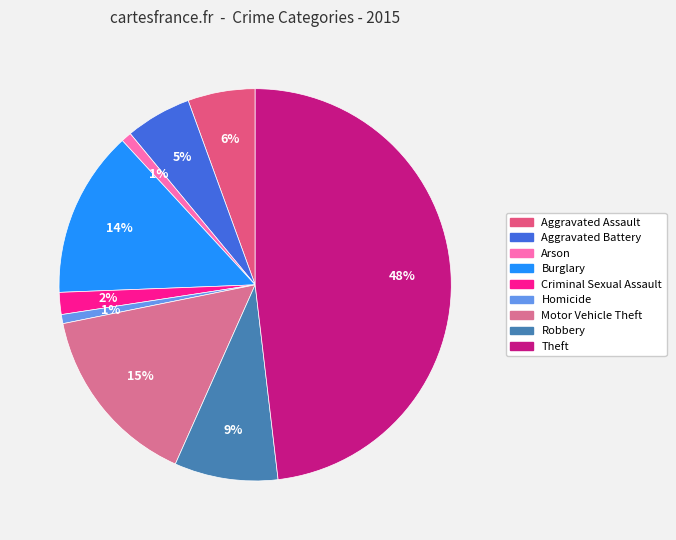

Which category has the biggest portion of the pie?

Theft